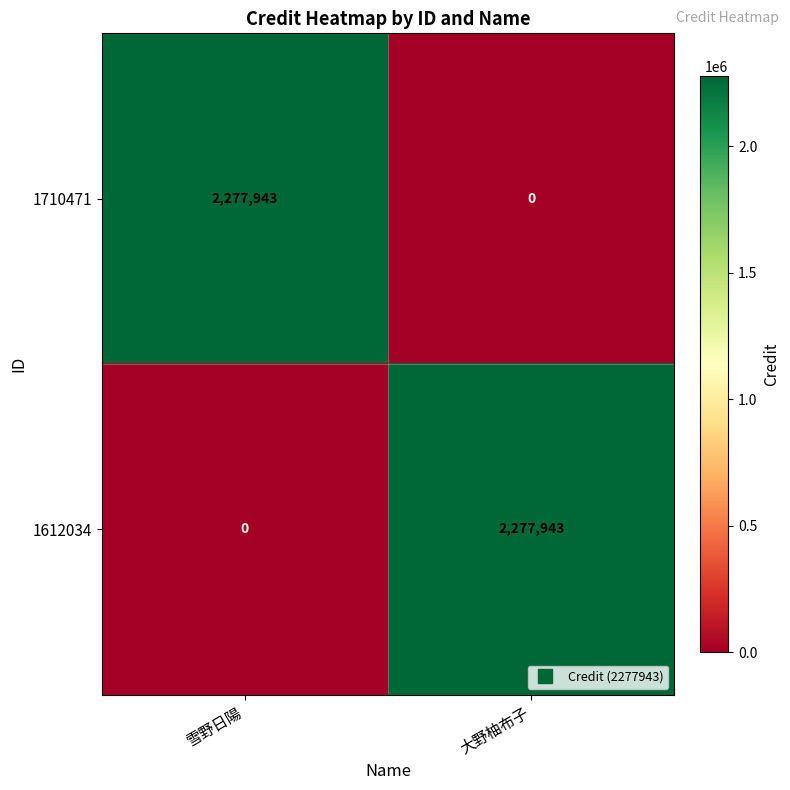

Is it true that 1612034 equals 0 at 雪野日陽?

True